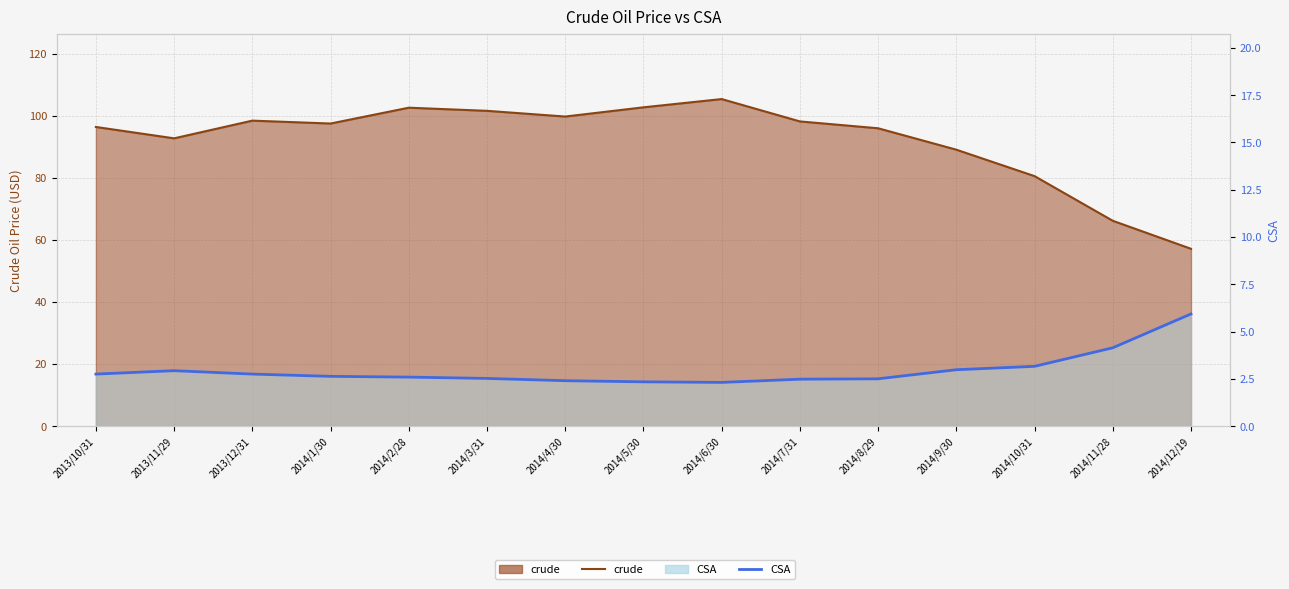

Rank the series by their maximum value, from highest to lowest.

crude_line, CSA_line